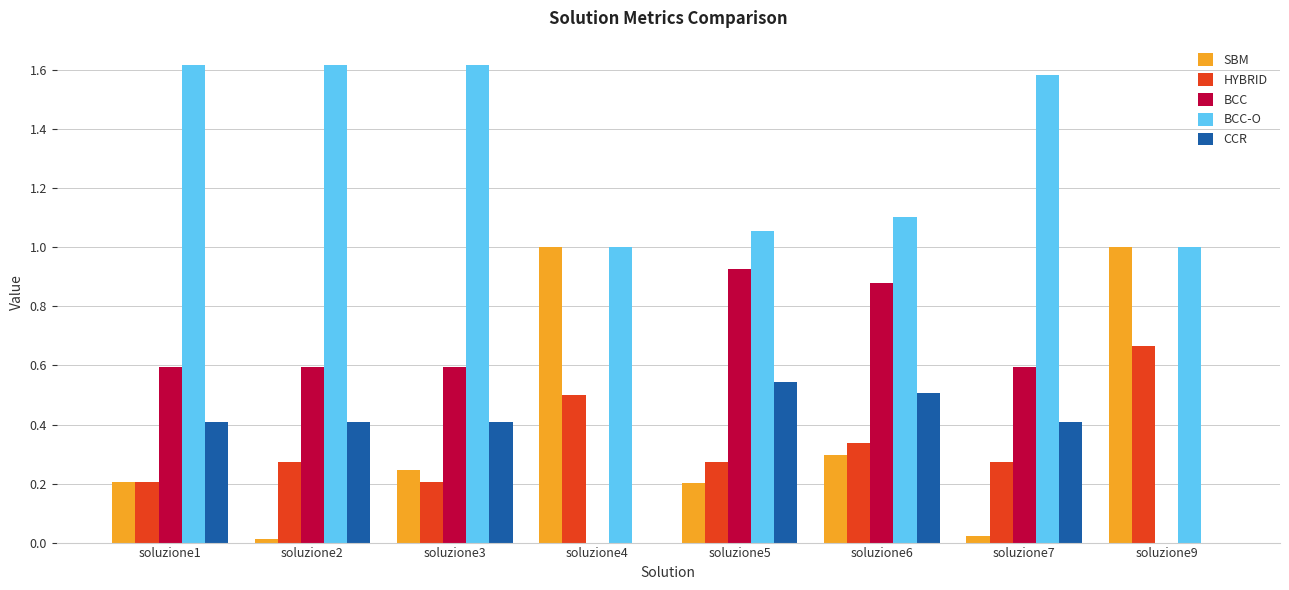

Is the value of HYBRID at soluzione7 greater than the value of CCR at soluzione2?

No